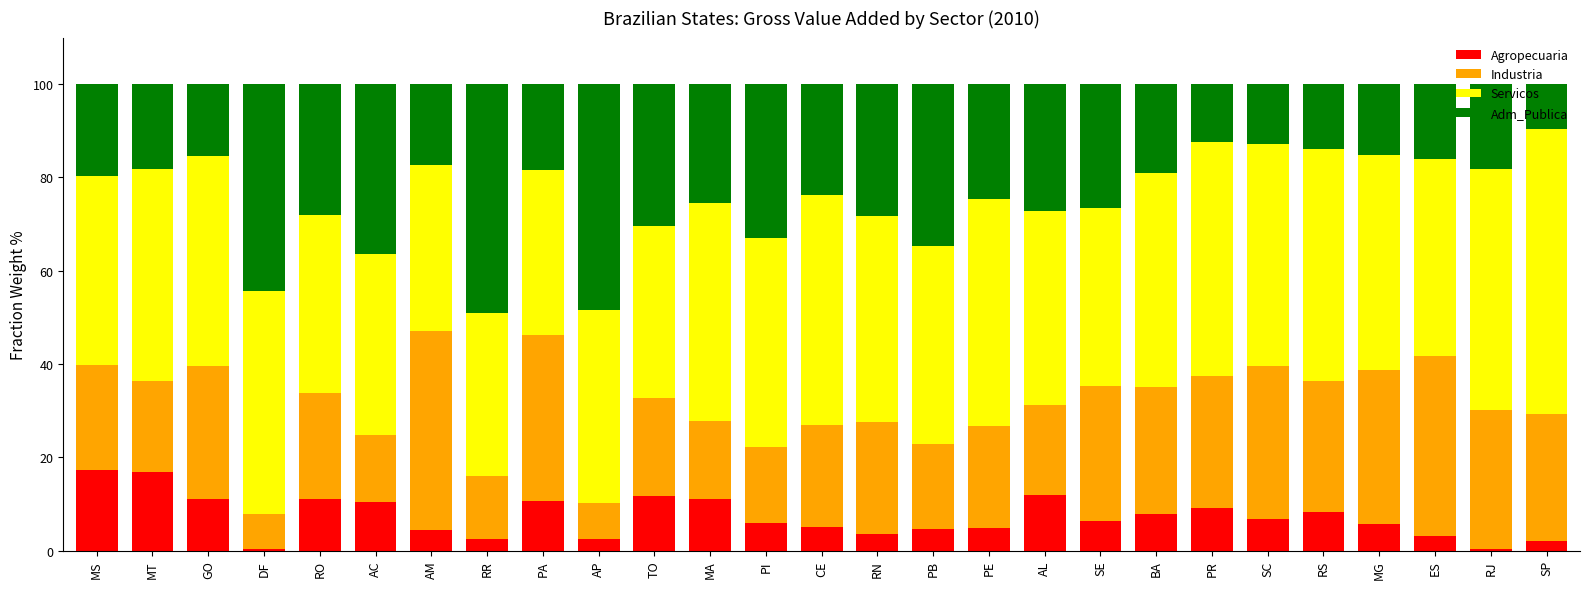

What is the highest value of the Agropecuaria series?

17.2